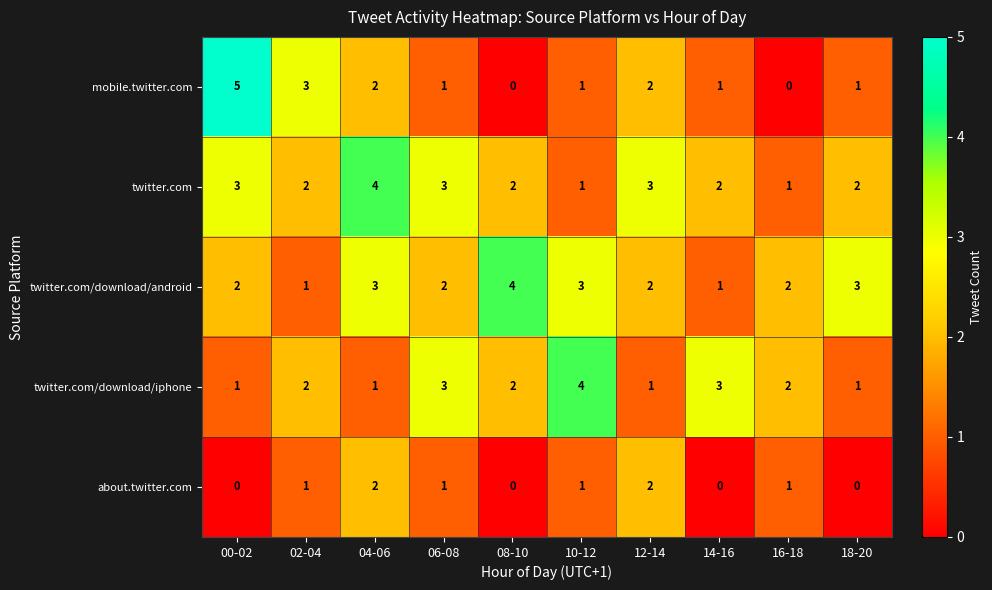

The twitter.com series shows 3 at 06-08. True or false?

True